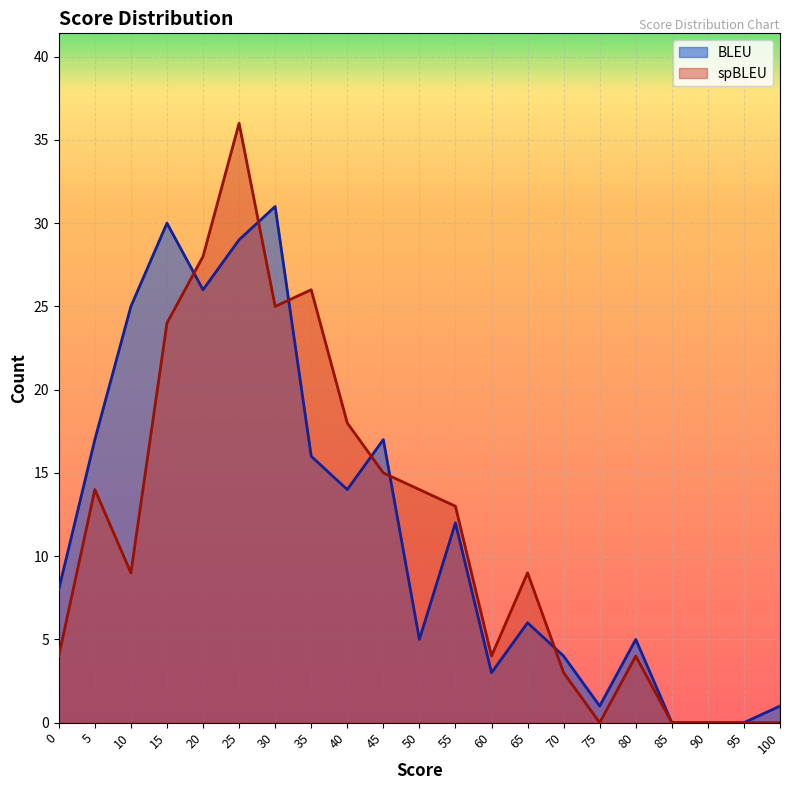

Which has a higher value, 15 or 65?

15